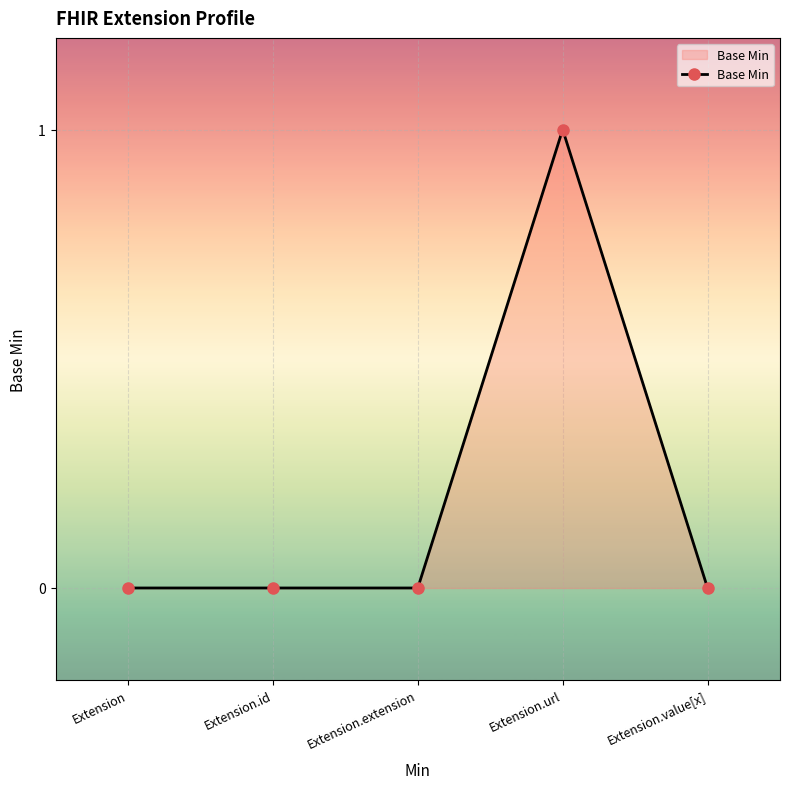

What is the greatest value displayed?

1